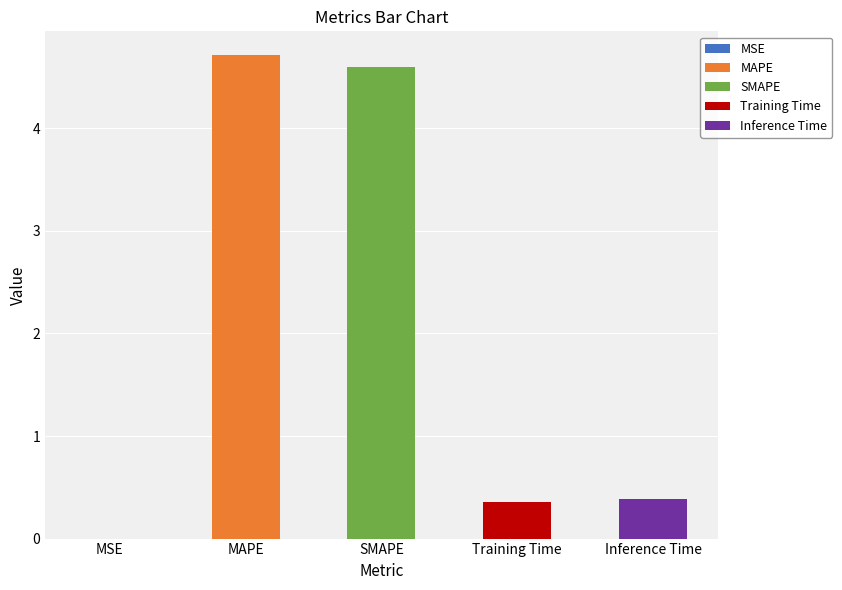

List the labels in order of value, smallest first.

MSE, Training Time, Inference Time, SMAPE, MAPE